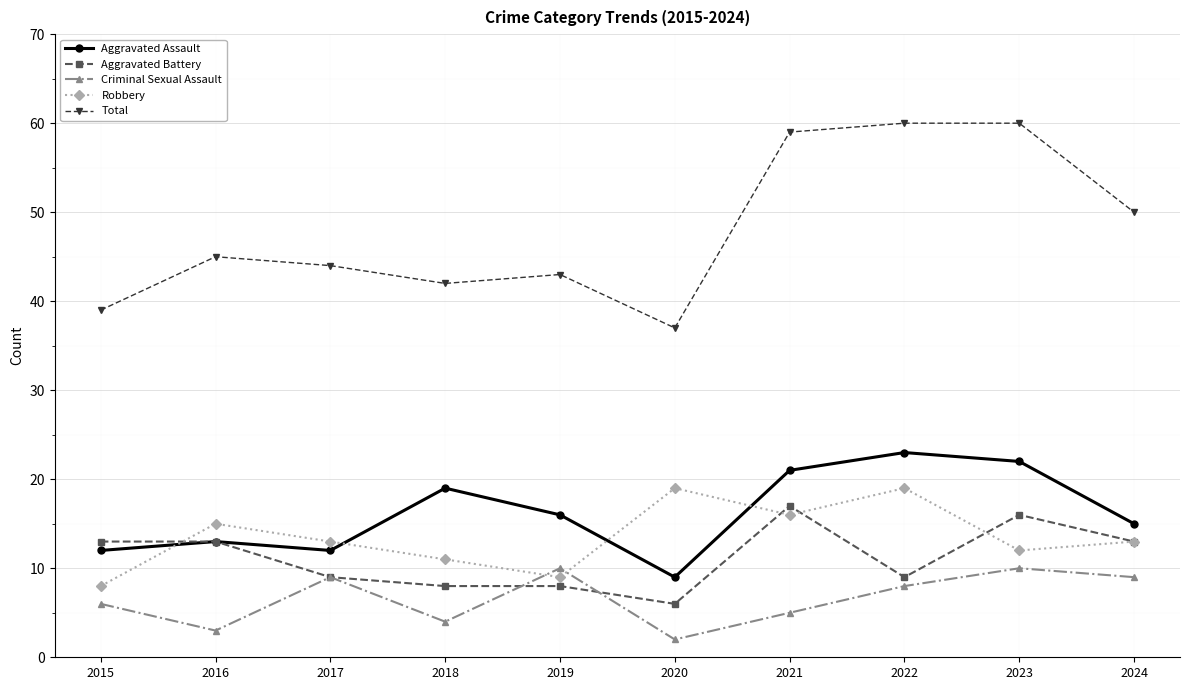

At which category does Robbery reach its first local peak?

2016